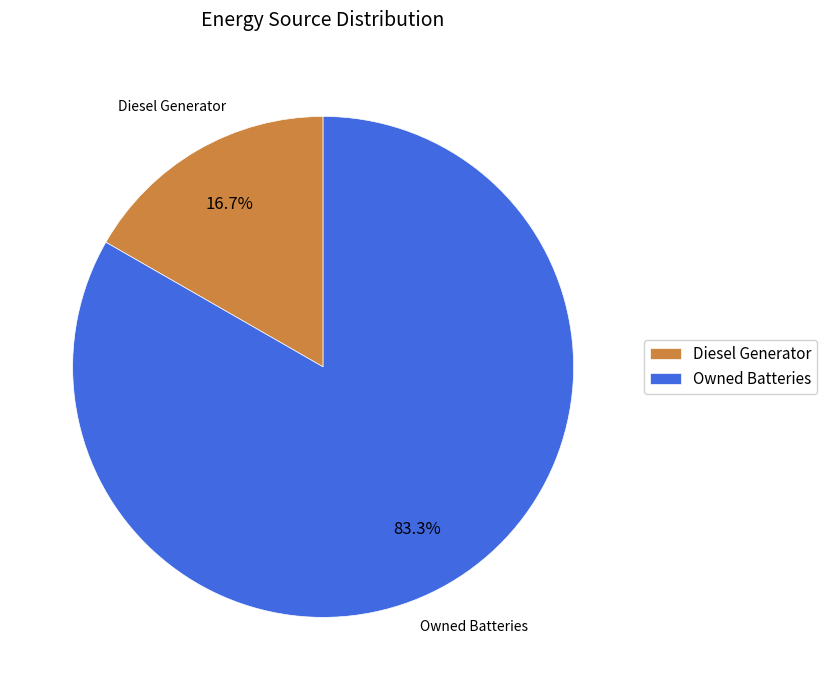

Count the number of slices in the pie.

2